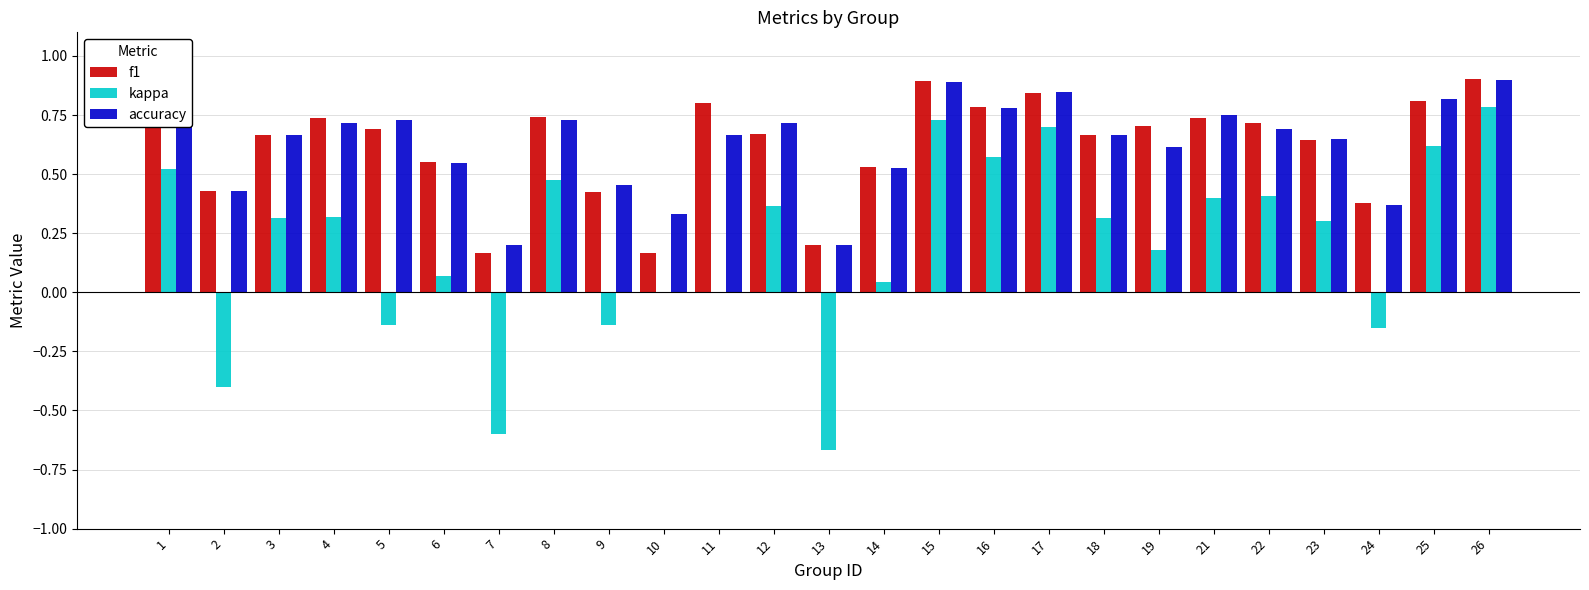

What is the maximum value shown in the chart?

0.9